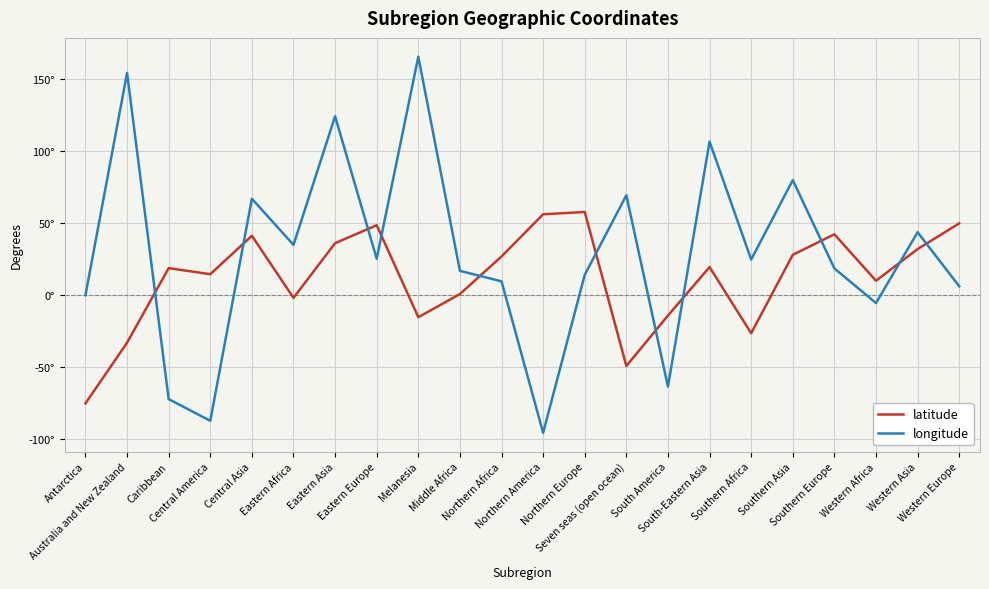

At which label does latitude first exceed 19?

Central Asia